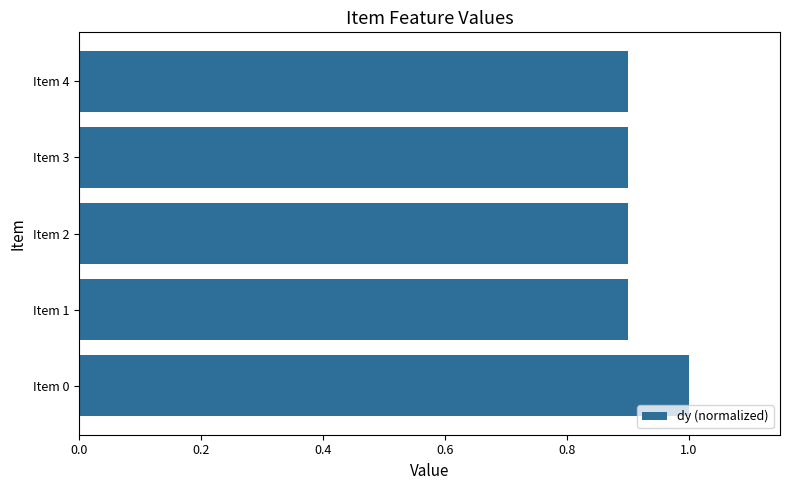

The chart shows a value of 0.6 at Item 1. True or false?

False